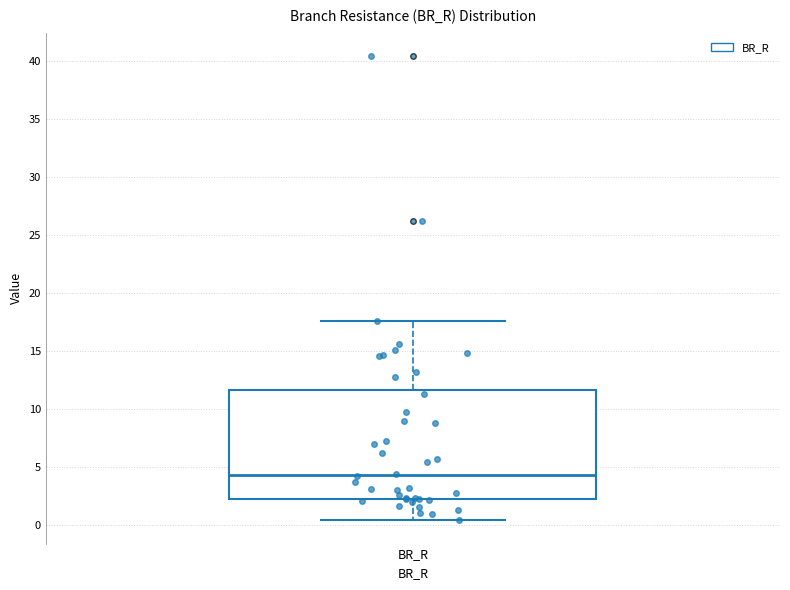

Where is the lower edge of the box for BR_R on the y-axis? The values are not printed on the chart, so give them approximately, as read against the axis.

2.5